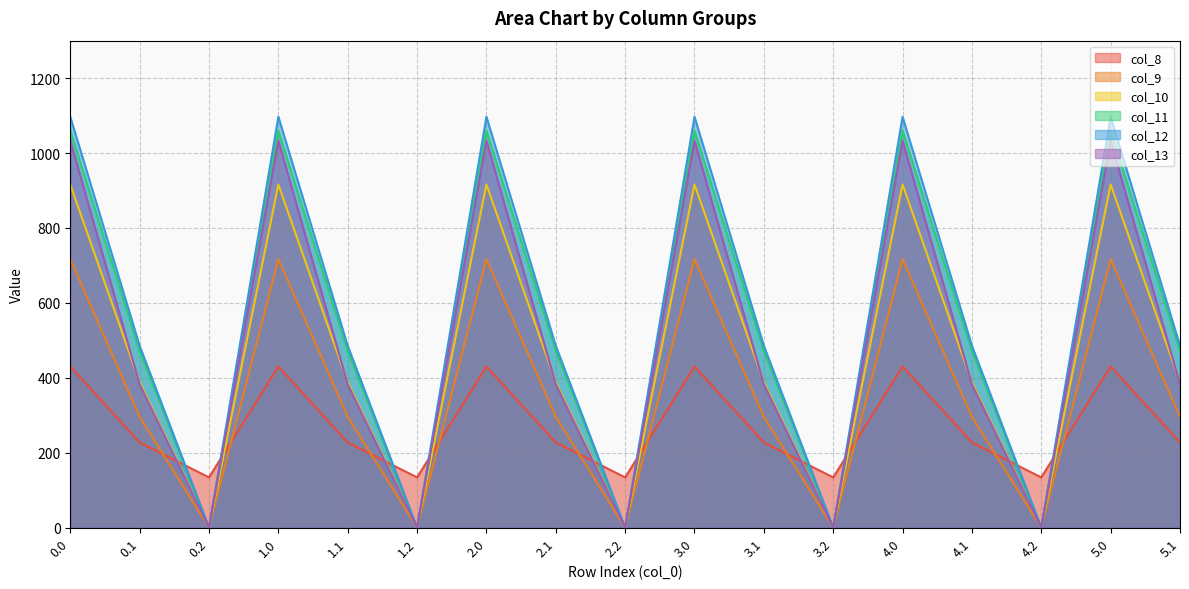

How many categories are shown in the chart?

17